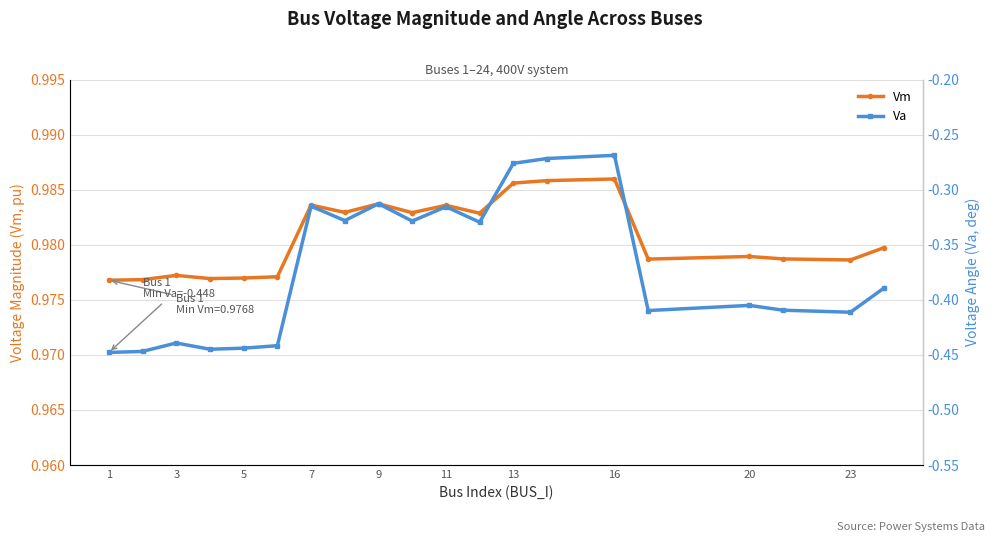

True or false: Vm has more than 1 points higher than both neighbors.

True